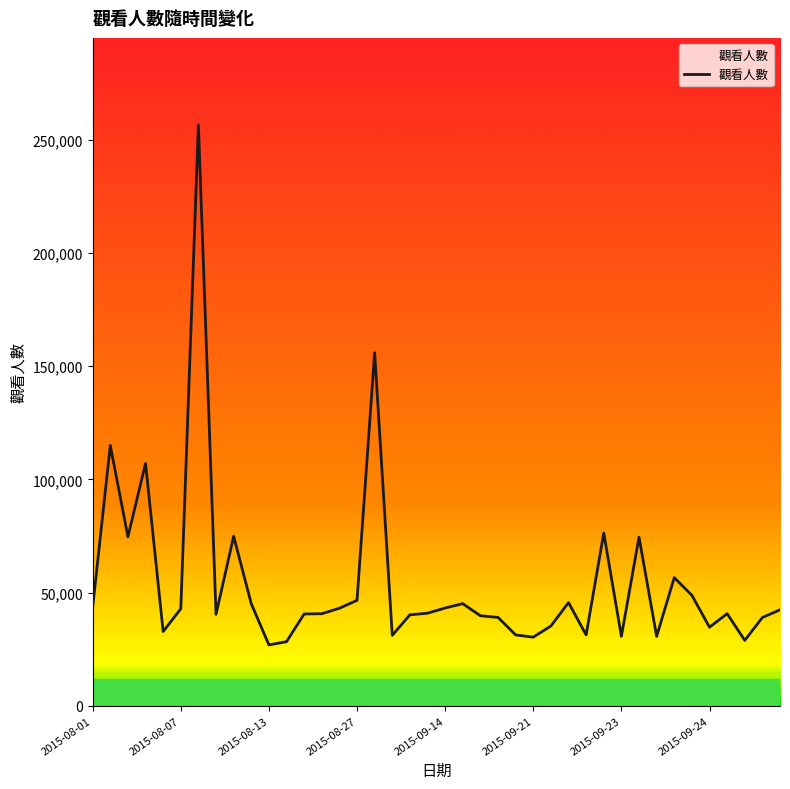

What is the smallest value displayed?

26869